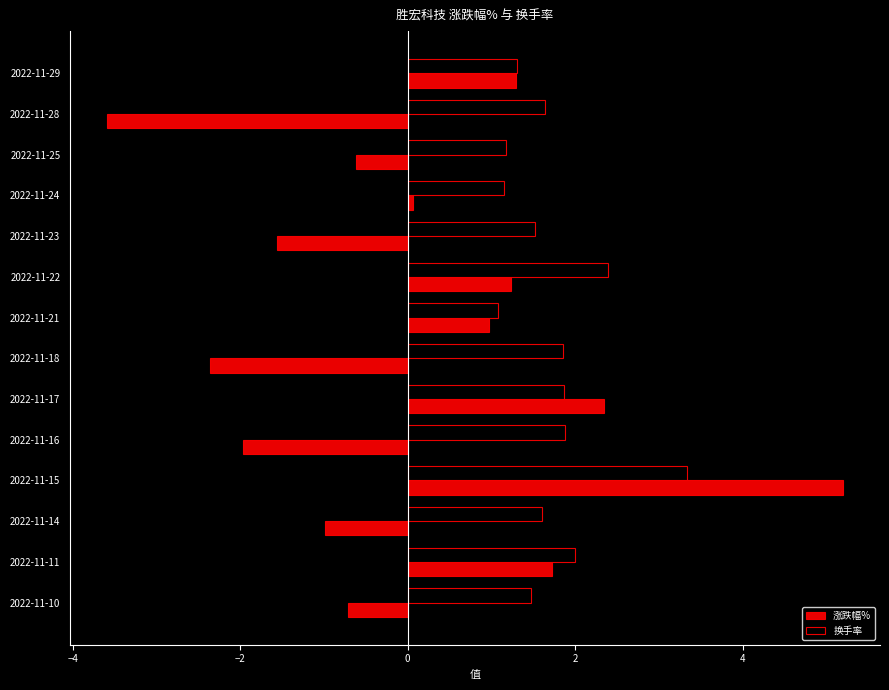

True or false: 换手率 has a value of 1.0 at 2022-11-17.

False